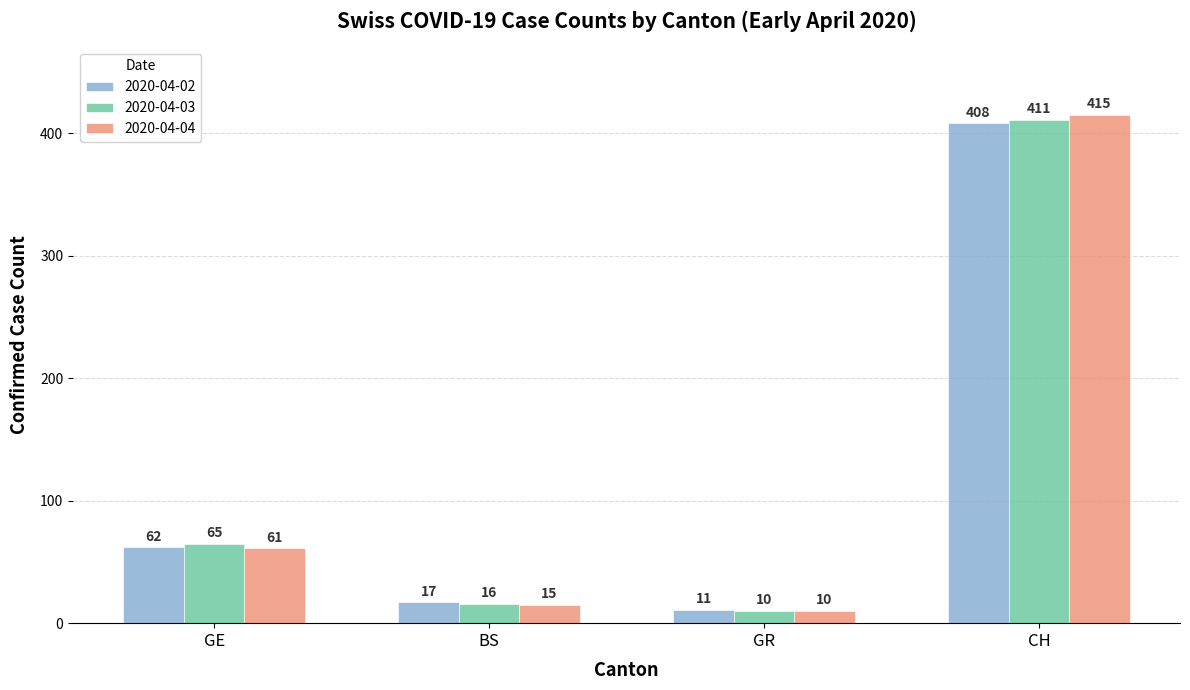

Is it true that 2020-04-04 equals 10 at GR?

True